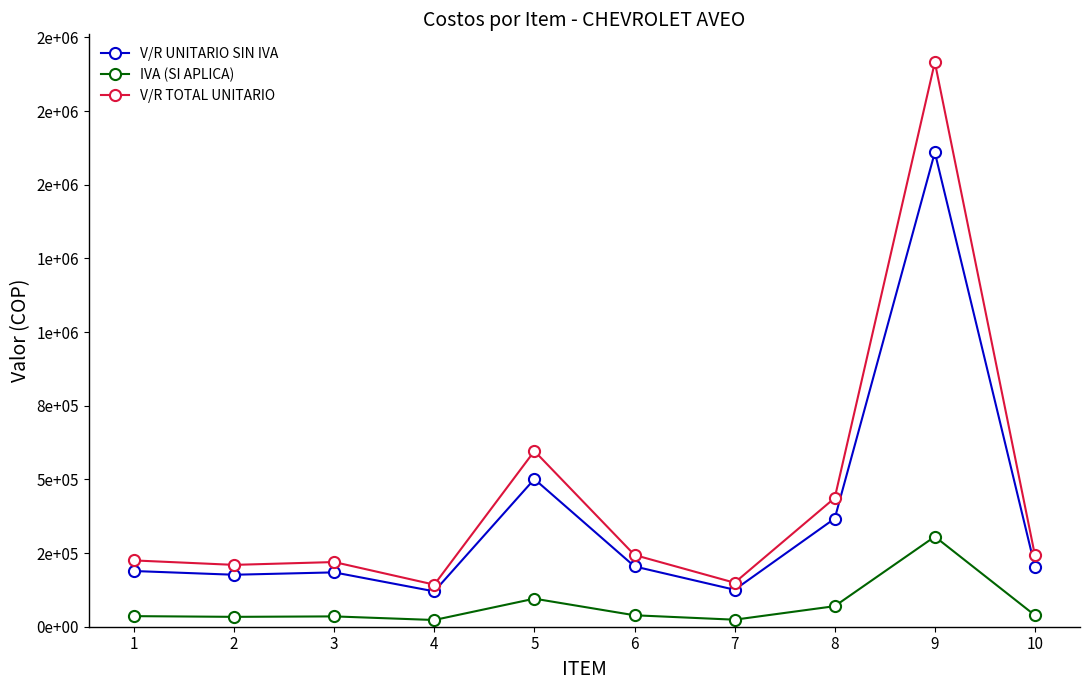

Does the chart have visible grid lines?

No